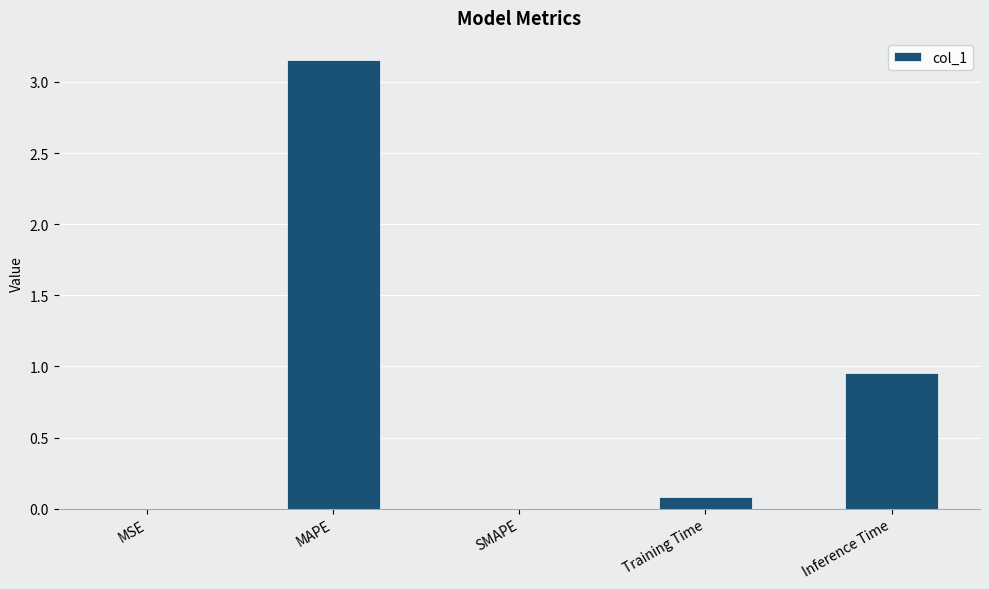

Where is the data nearest to the value 1?

Inference Time